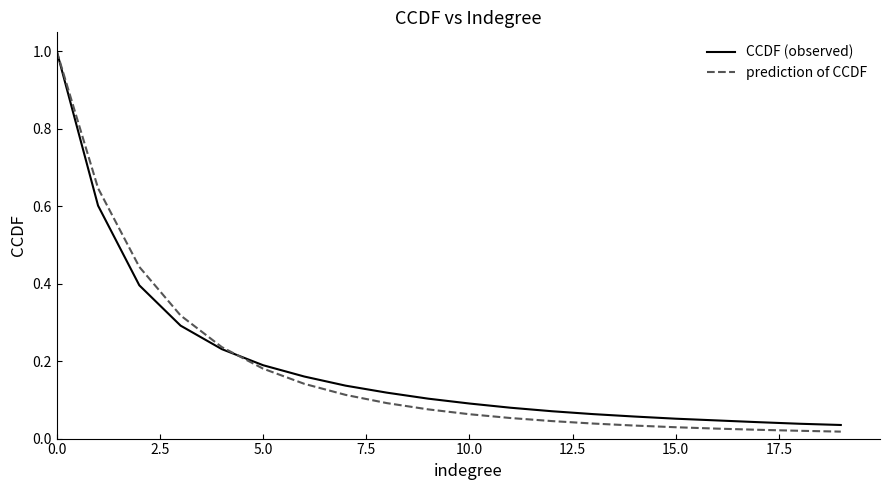

What is the maximum value shown in the chart?

1.0